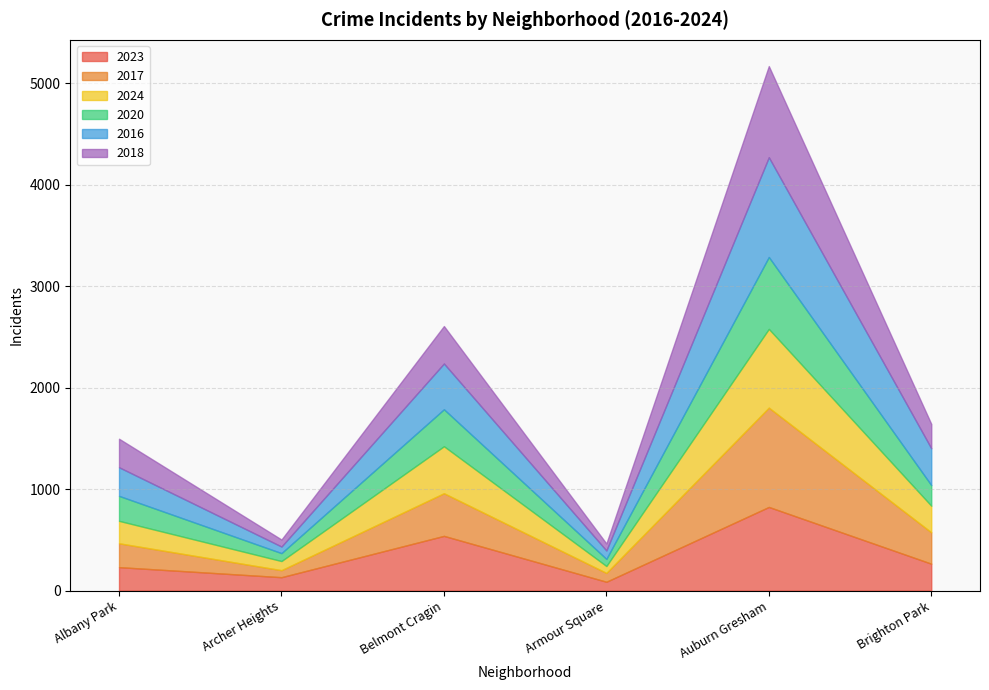

Where do 2018 and 2020 first cross each other?

Albany Park and Archer Heights